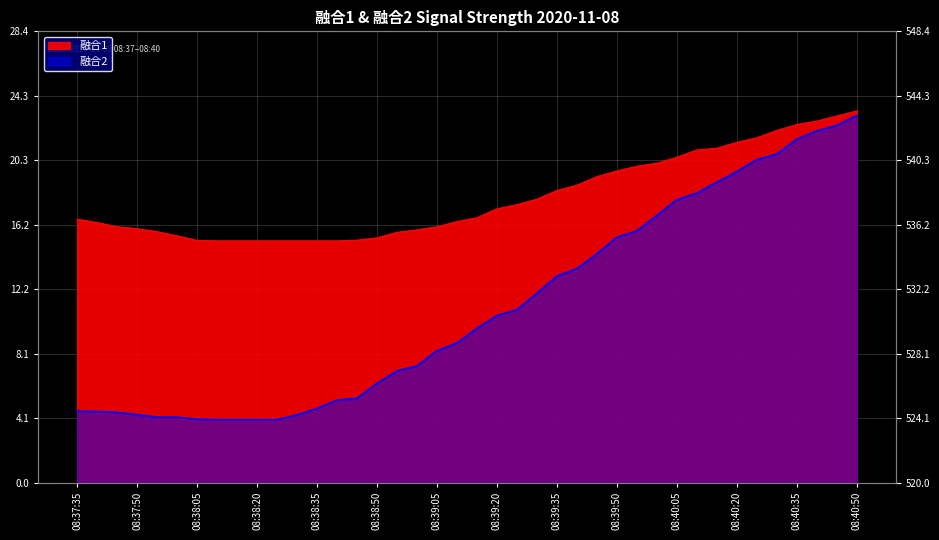

The value of 融合1 at 08:39:40 is 8.4. True or false?

False